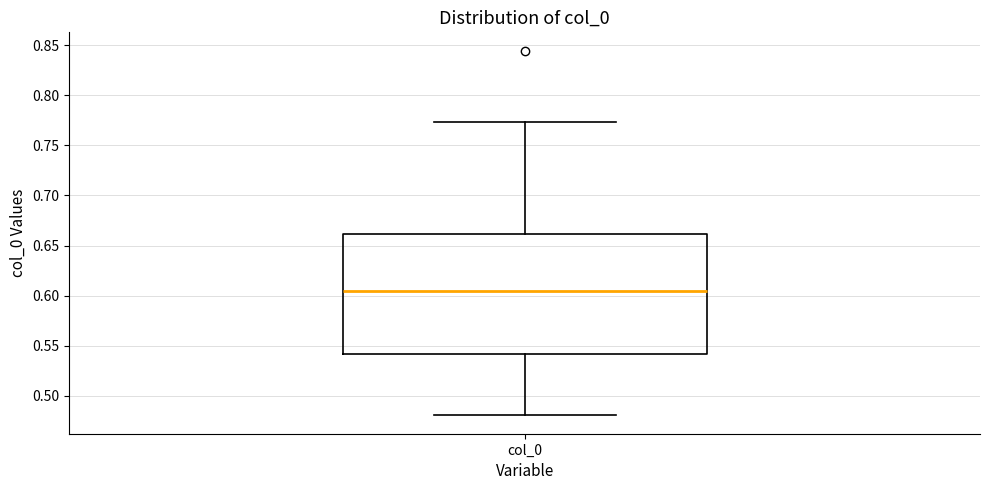

Read this box plot against the y-axis: the position of the median line, the range covered by the box, and the ends of both whiskers. The values are not printed on the chart, so give them approximately, as read against the axis.

median 0.605, box 0.540 to 0.660, whiskers 0.480 to 0.775